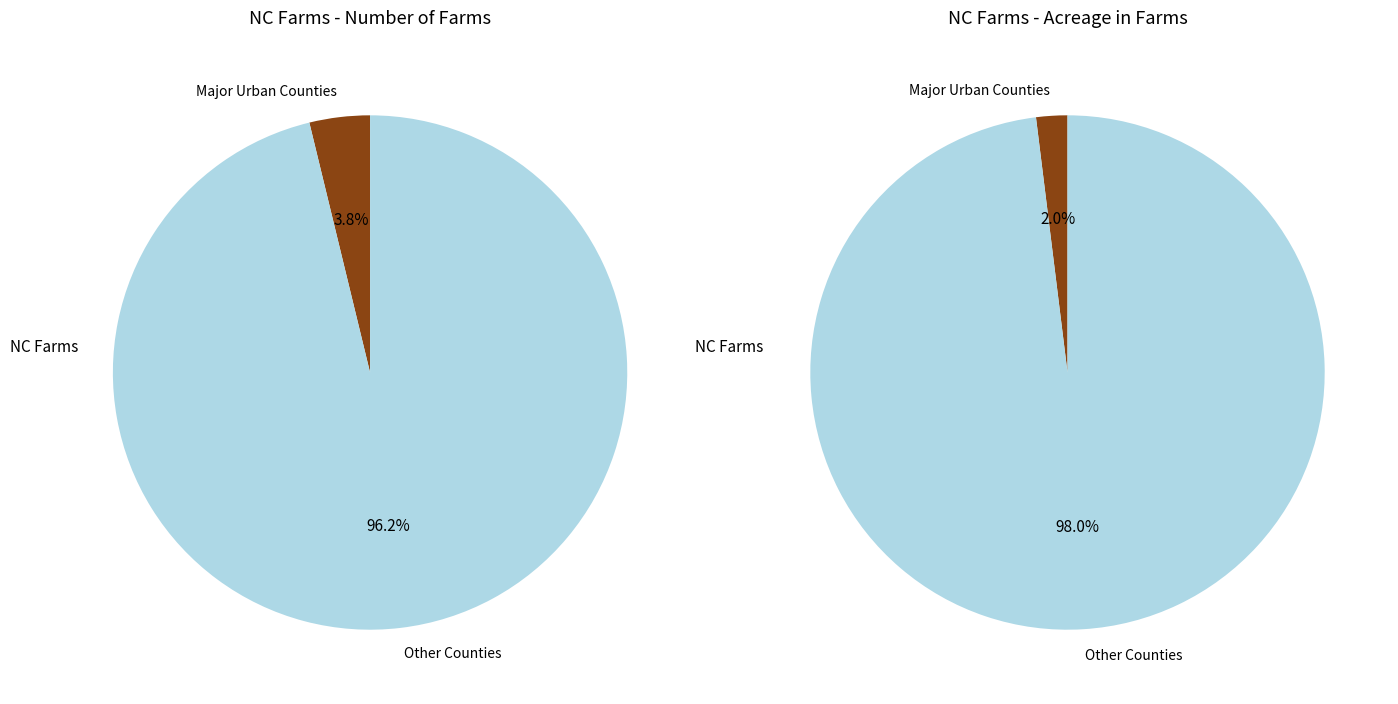

Which series changed the most between Number of Farms and Acreage in Farms?

Number of Farms